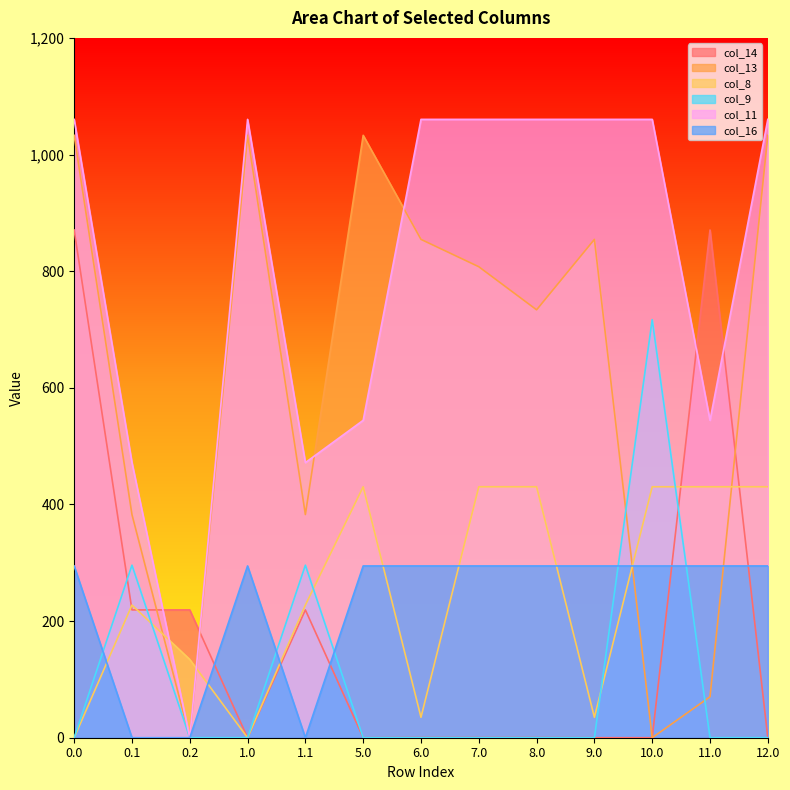

Rank the series by their maximum value, from lowest to highest.

col_16, col_8, col_9, col_14, col_13, col_11